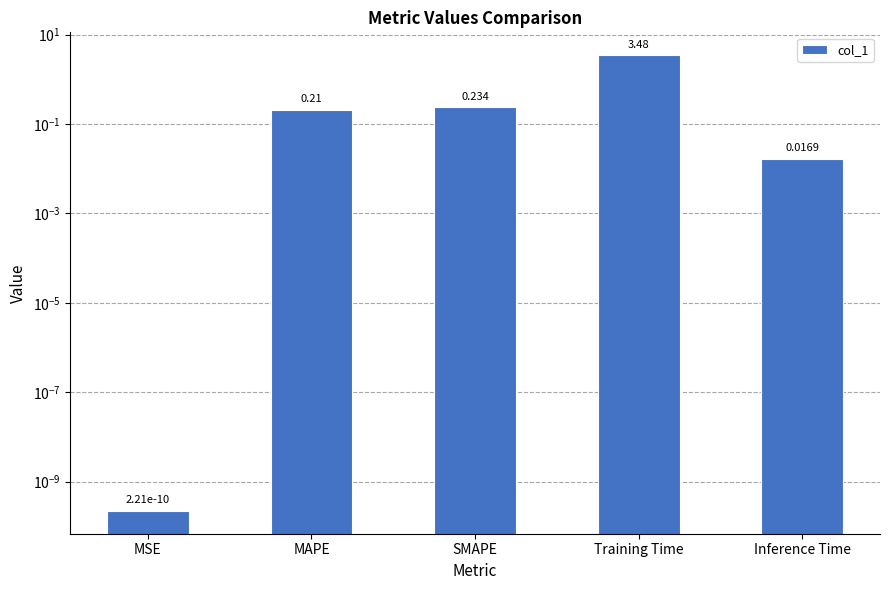

Is it true that the value at Training Time is 5.5?

False